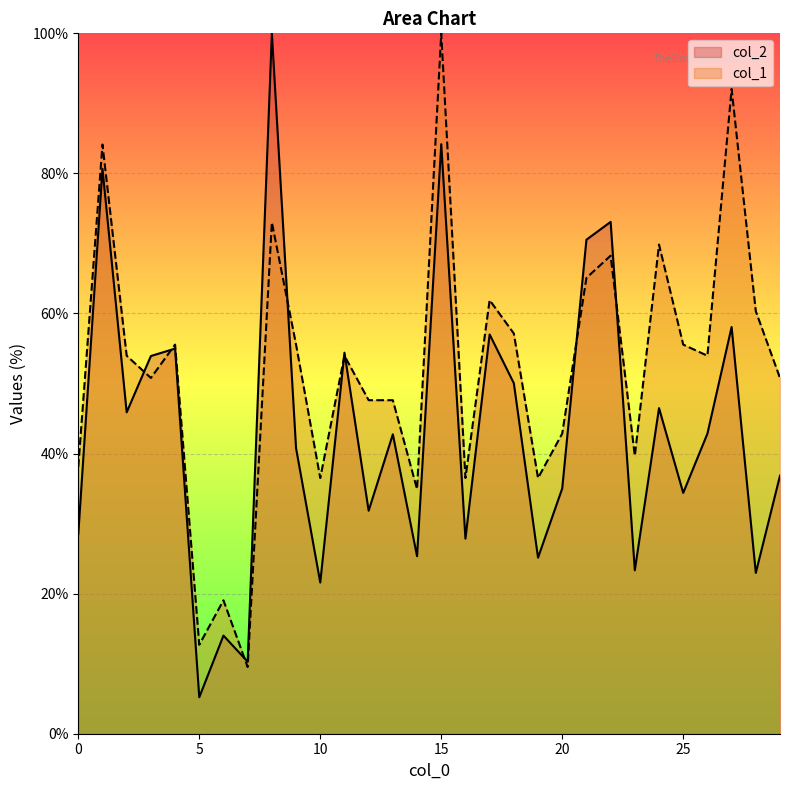

List the series in order of their overall mean, lowest first.

col_2, col_1